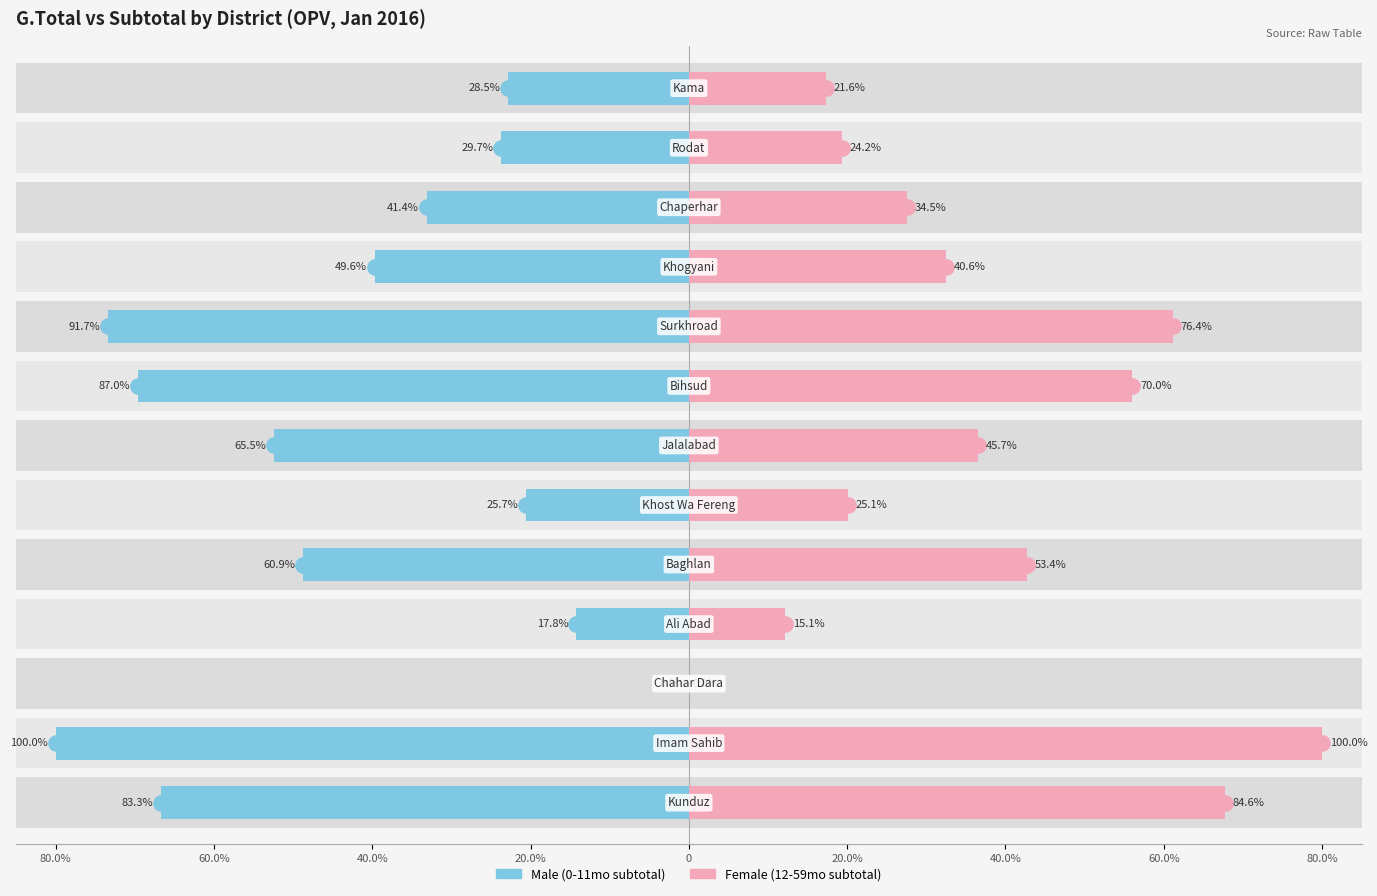

Rank the series by their maximum value, from lowest to highest.

Male, Female